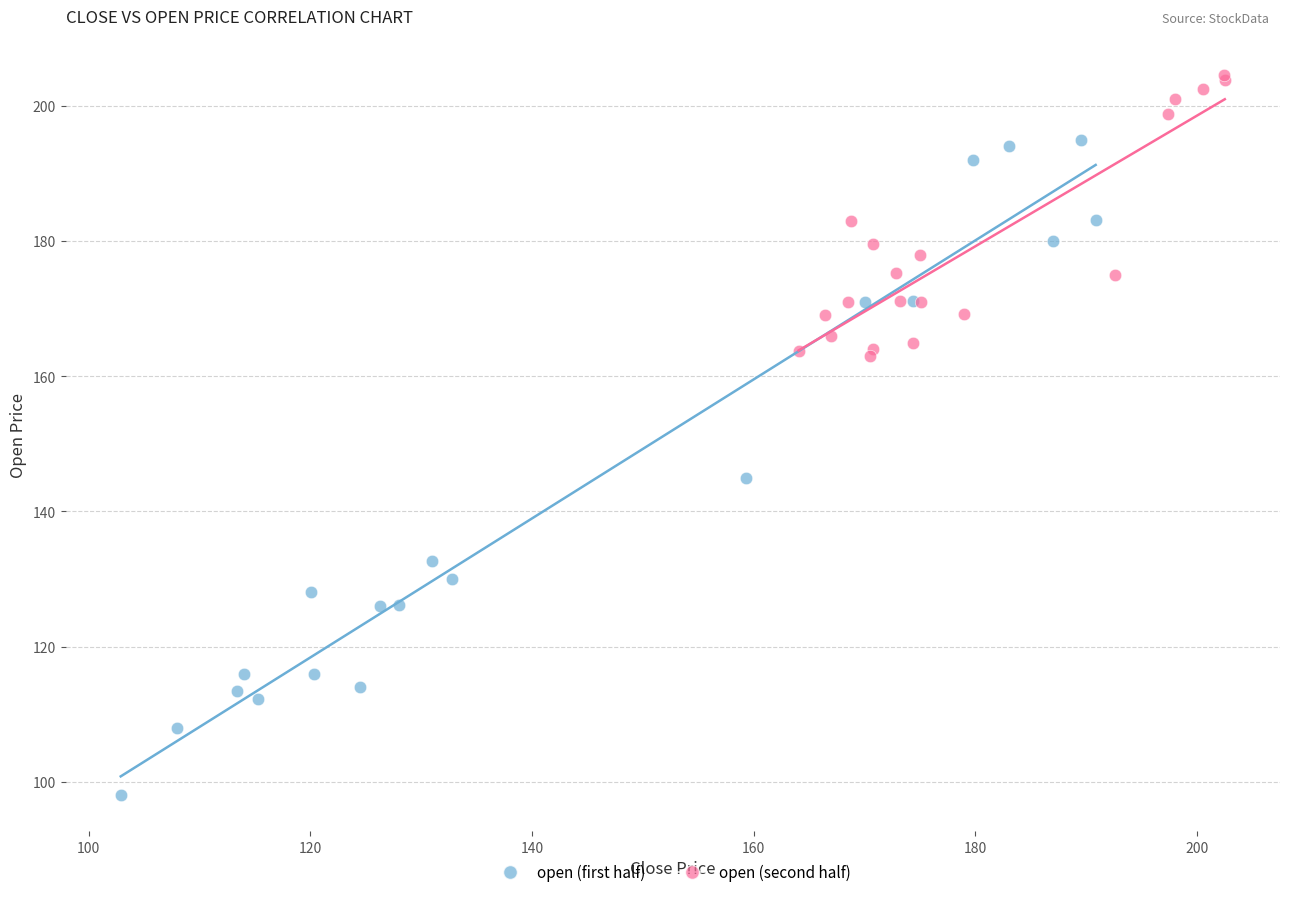

Which series reaches the minimum Y coordinate?

open (first half)